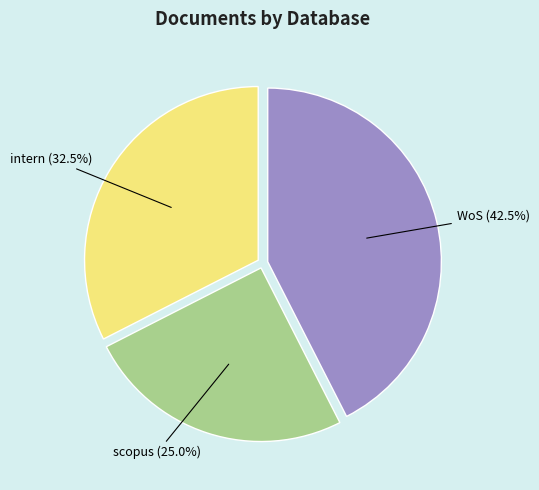

Combined, do intern and WoS account for over 50%?

Yes